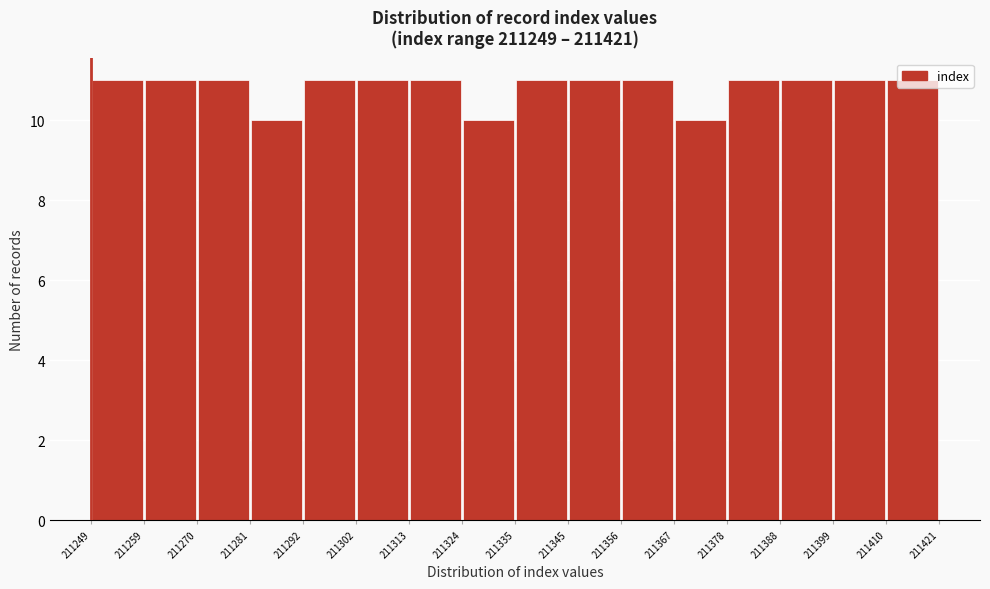

How tall is the bar that spans 211345 to 211356 on the x-axis? The values are not printed on the chart, so give them approximately, as read against the axis.

11